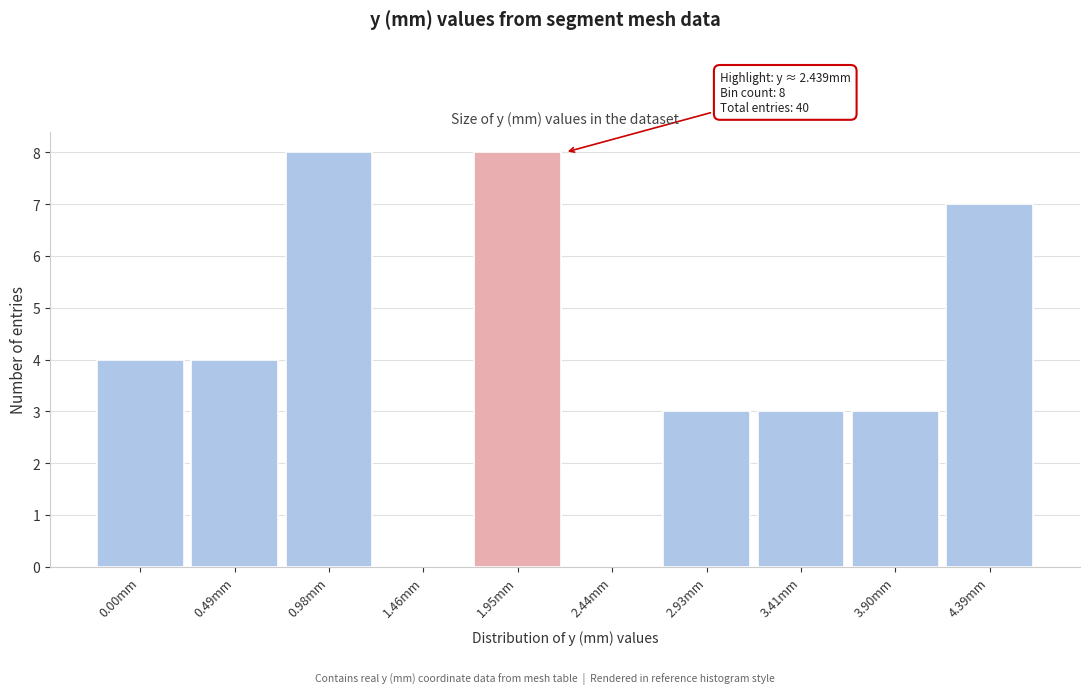

Reading right to left, what are all the values shown in this chart?

4.39mm=7	3.90mm=3	3.41mm=3	2.93mm=3	2.44mm=0	1.95mm=8	1.46mm=0	0.98mm=8	0.49mm=4	0.00mm=4